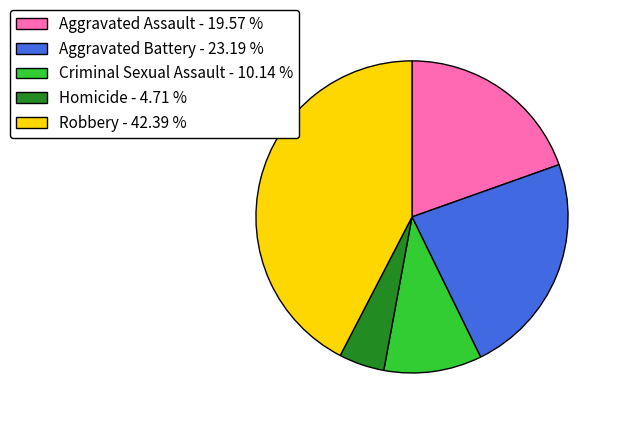

Is there a majority slice in this chart?

No